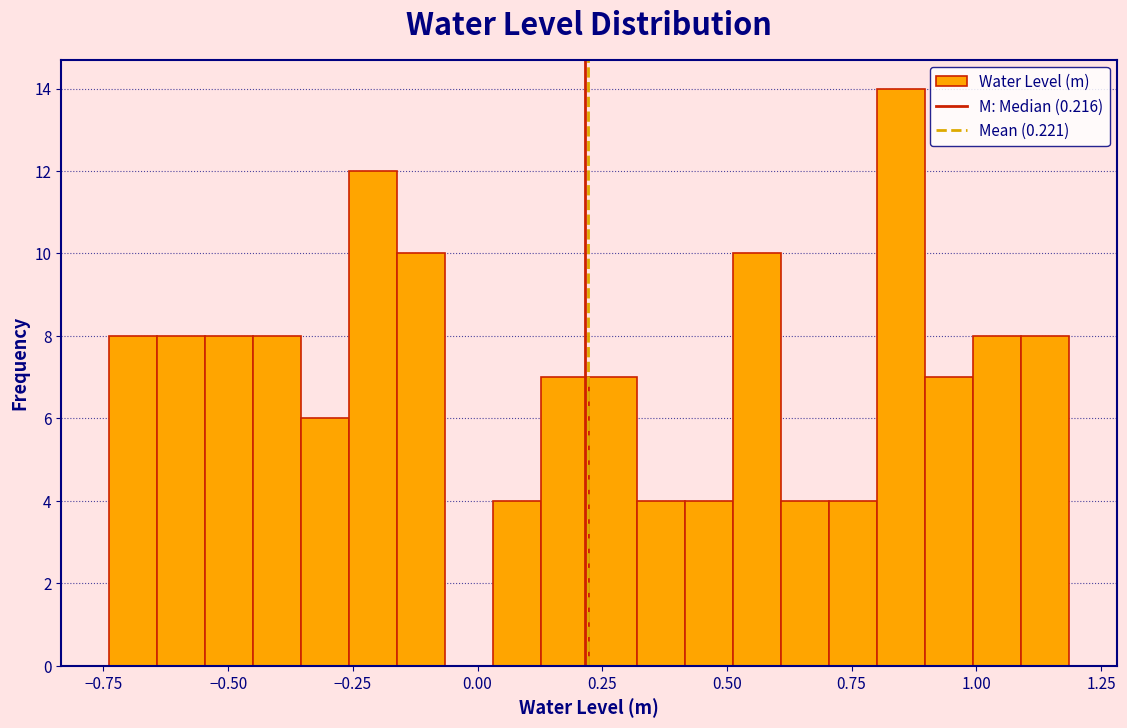

Read against the x-axis, roughly where is the centre of the tallest bar?

0.85